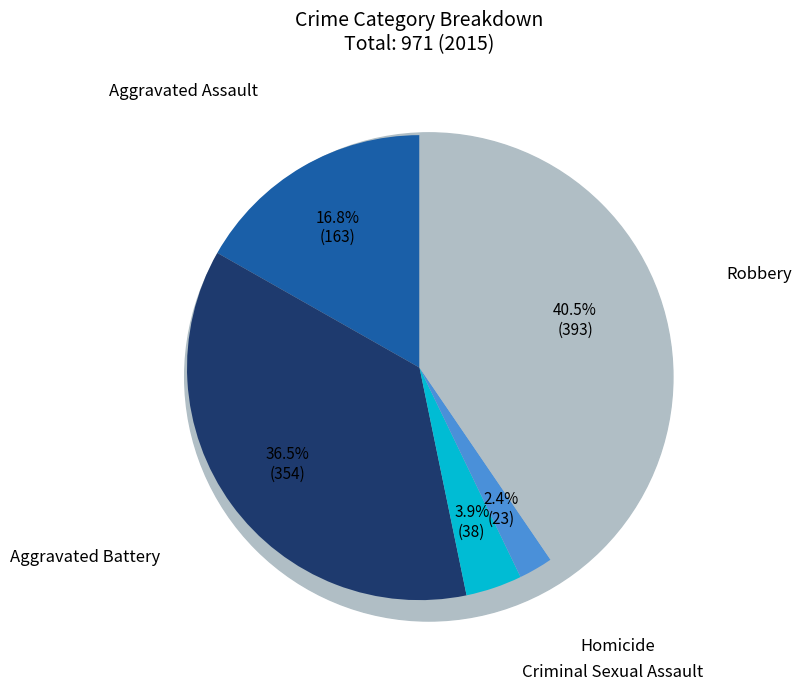

Rank the categories by value from lowest to highest.

Homicide, Criminal Sexual Assault, Aggravated Assault, Aggravated Battery, Robbery